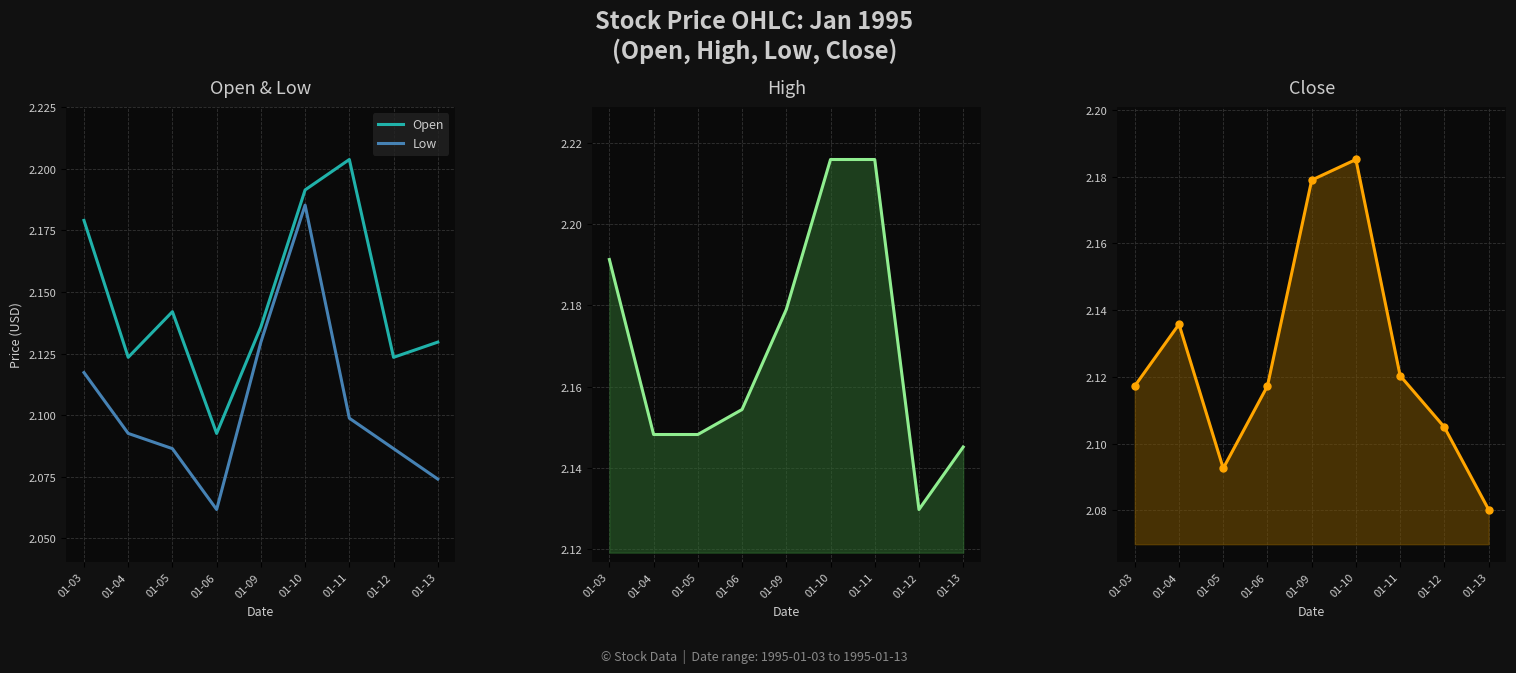

At which category does the chart reach its minimum across all series?

01-06